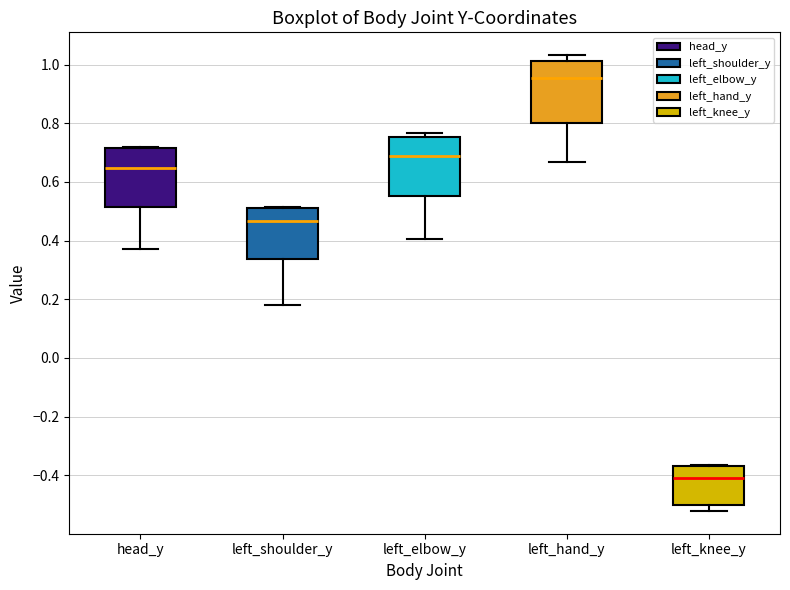

Reading left to right, read every box against the y-axis: the position of its median line, the range the box covers, and the ends of its whiskers. The values are not printed on the chart, so give them approximately, as read against the axis.

head_y: median 0.64, box 0.52 to 0.72, whiskers 0.38 to 0.72
left_shoulder_y: median 0.46, box 0.34 to 0.52, whiskers 0.18 to 0.52
left_elbow_y: median 0.68, box 0.56 to 0.76, whiskers 0.40 to 0.76 (just above the box's upper edge)
left_hand_y: median 0.96, box 0.80 to 1.02, whiskers 0.66 to 1.04
left_knee_y: median -0.40, box -0.50 to -0.36, whiskers -0.52 to -0.36 (just above the box's upper edge)